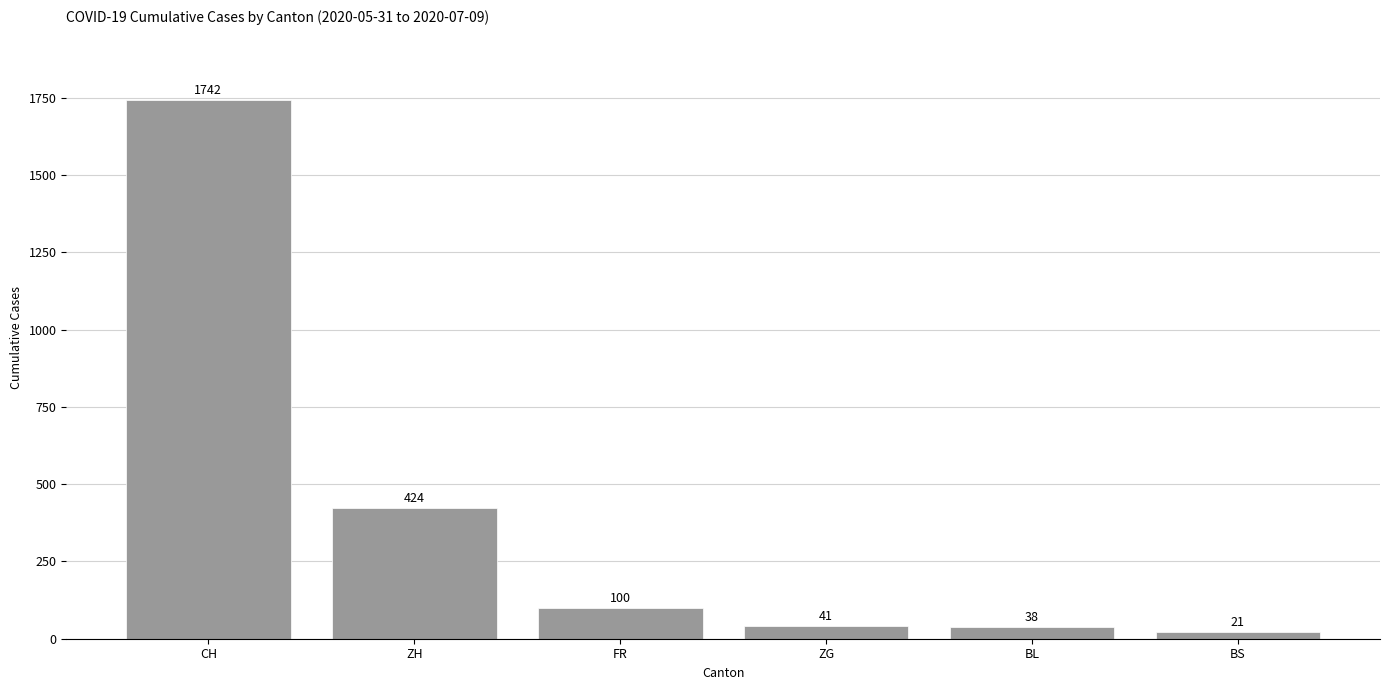

Reading left to right, extract all data points from this chart.

CH=1742	ZH=424	FR=100	ZG=41	BL=38	BS=21